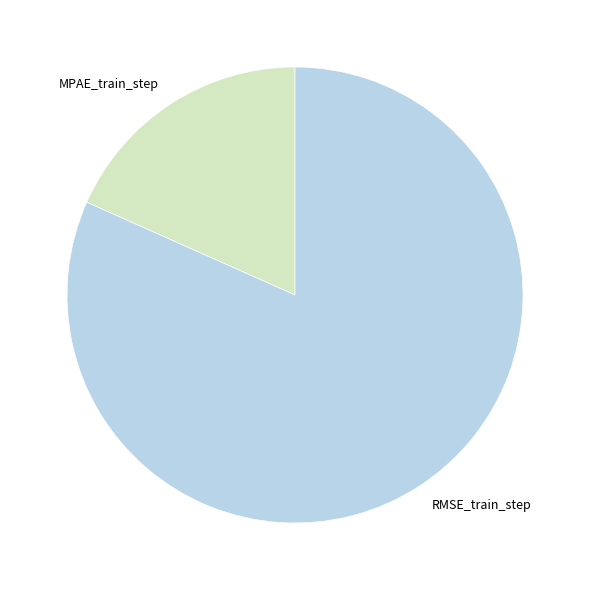

What is the majority slice?

RMSE_train_step